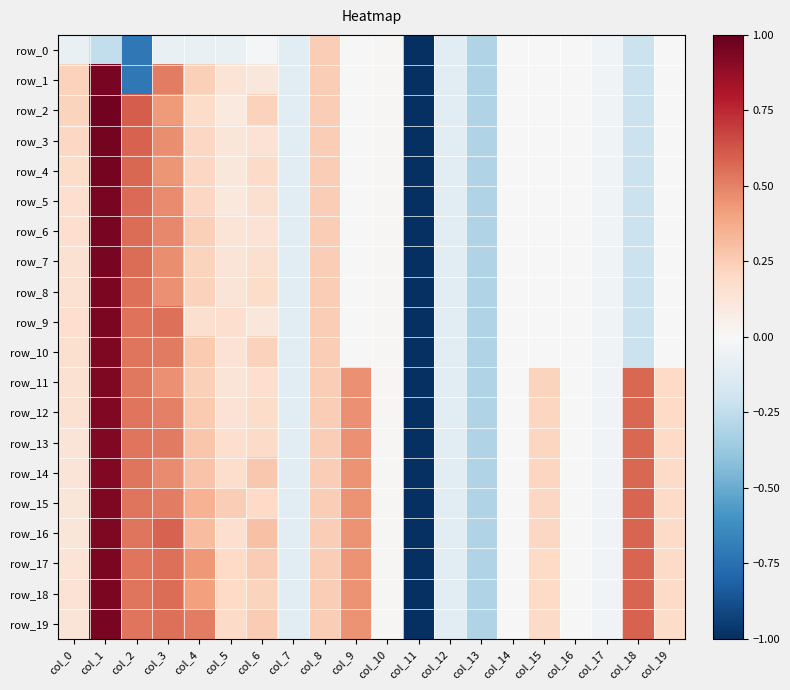

The value of row_16 at col_8 is 0.3. True or false?

False